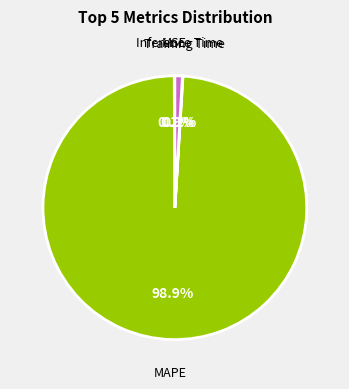

Does any single category account for the majority?

Yes